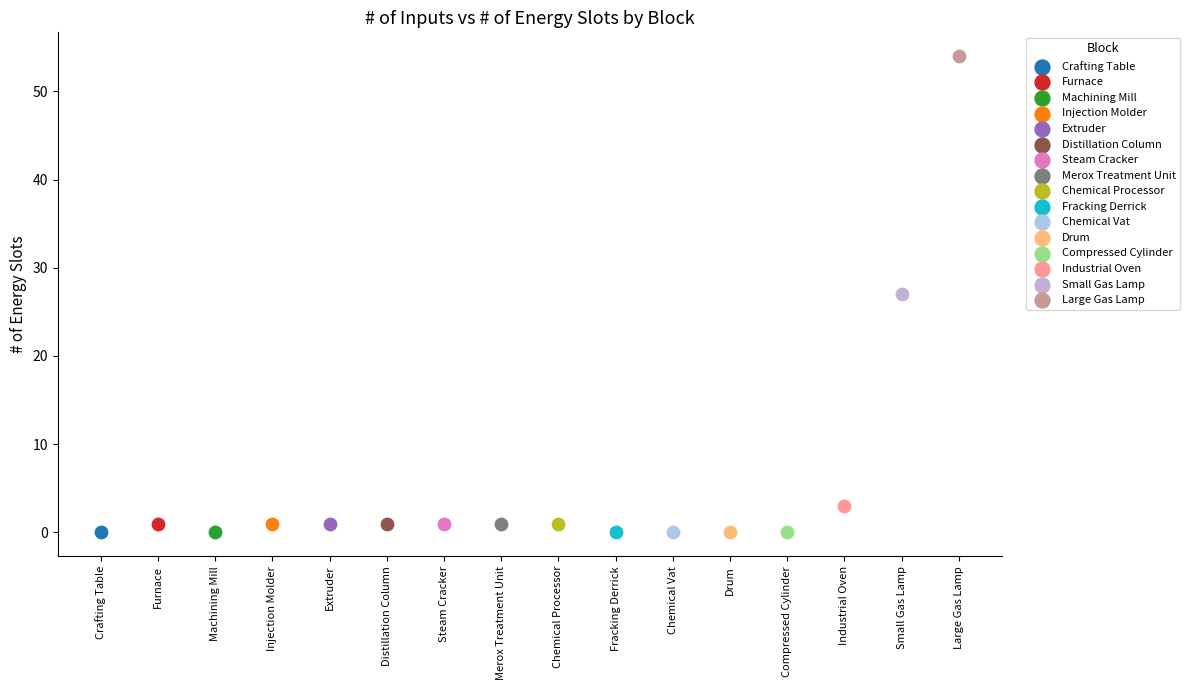

Which series contains the highest Y value?

Large Gas Lamp